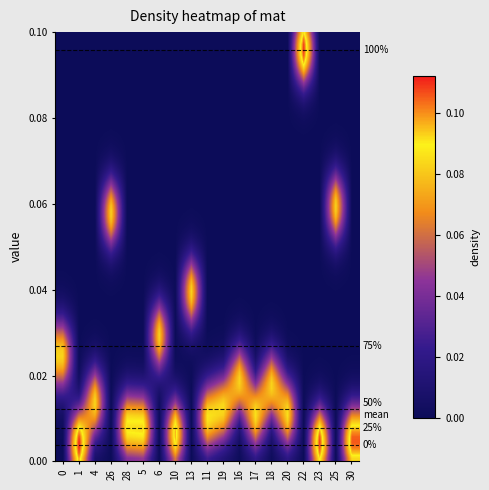

Count the number of data series in this chart.

19